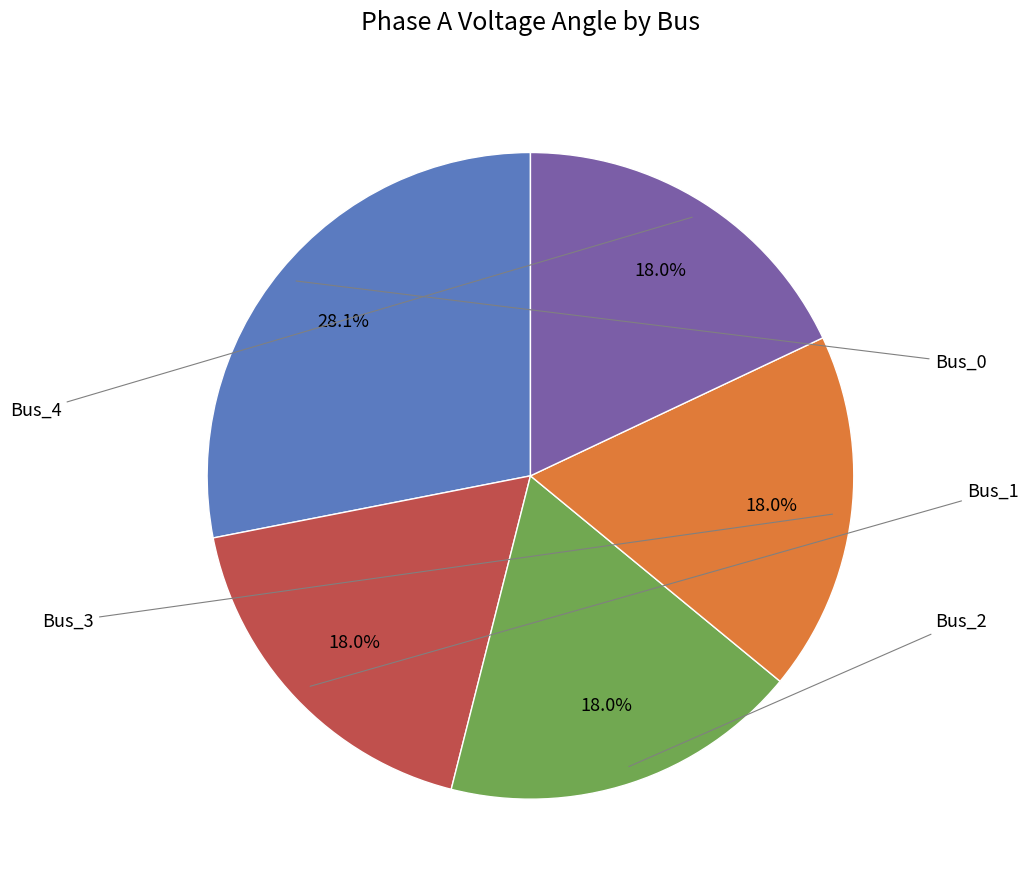

To the nearest percent, what is the combined percentage of Bus_3 and Bus_1?

36%